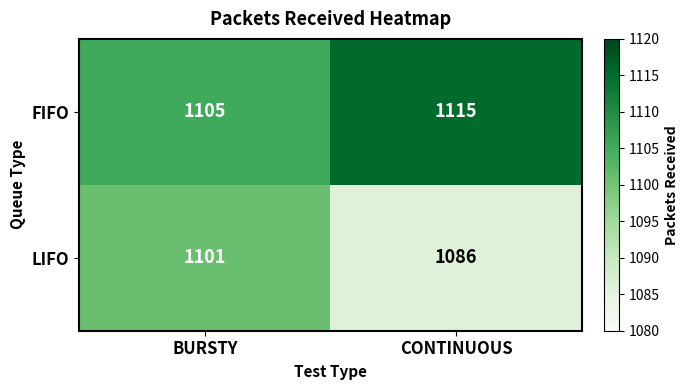

Which series has the widest spread of values?

LIFO